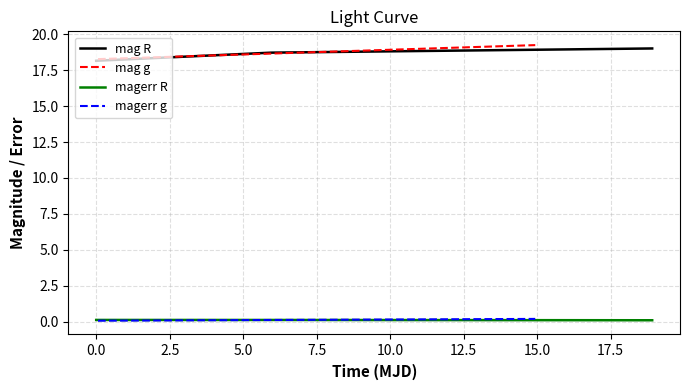

What is the sum of all magerr_R values?

0.4